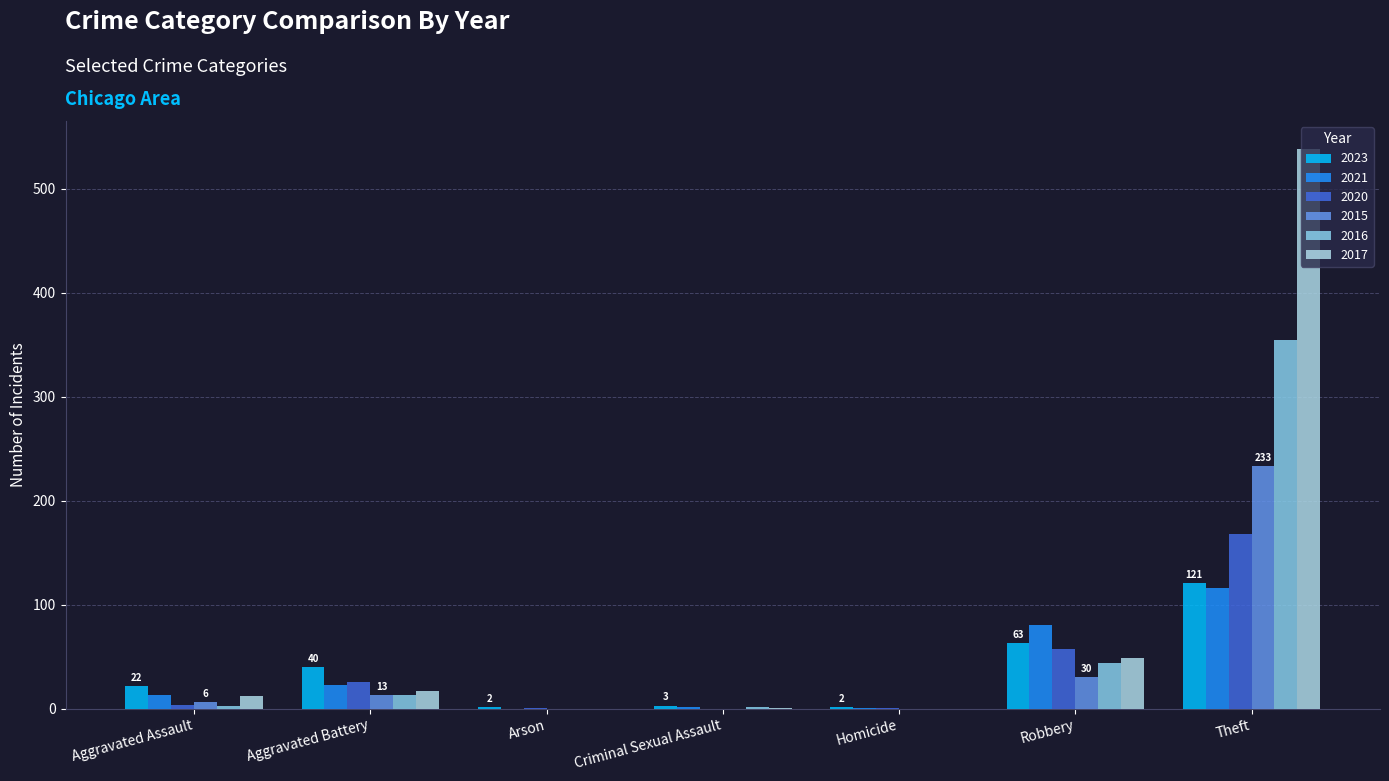

Is it true that 2023 equals 2 at Homicide?

True